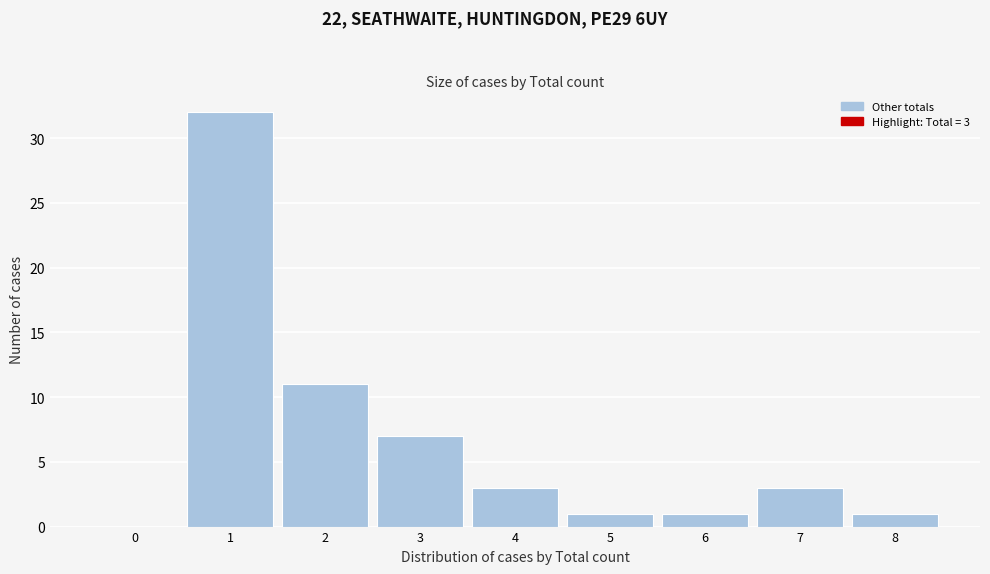

Reading right to left, list all the values displayed in this chart.

8=1	7=3	6=1	5=1	4=3	3=7	2=11	1=32	0=0